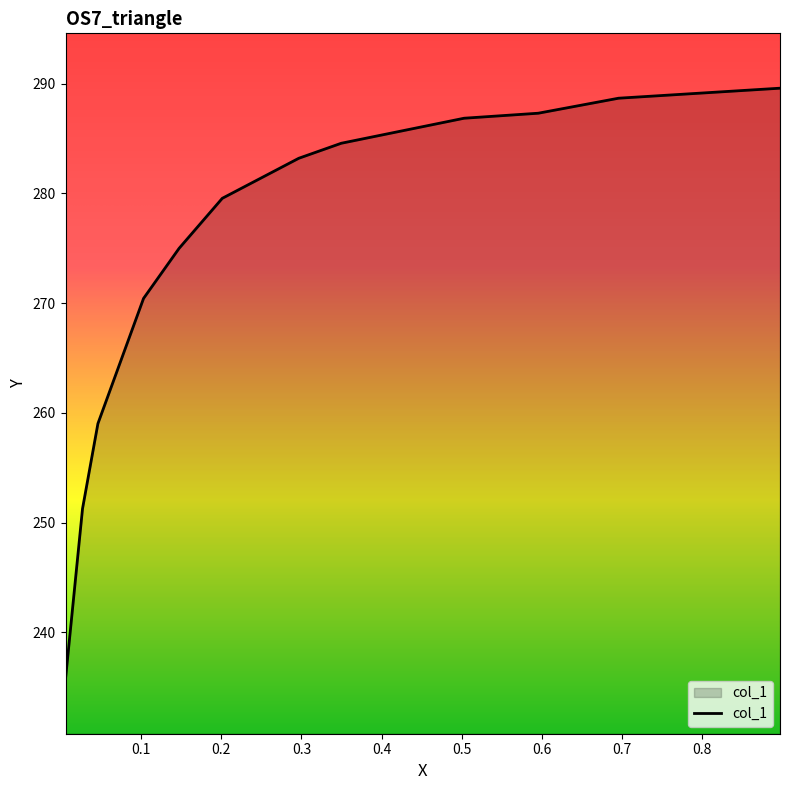

What is the greatest value displayed?

289.6